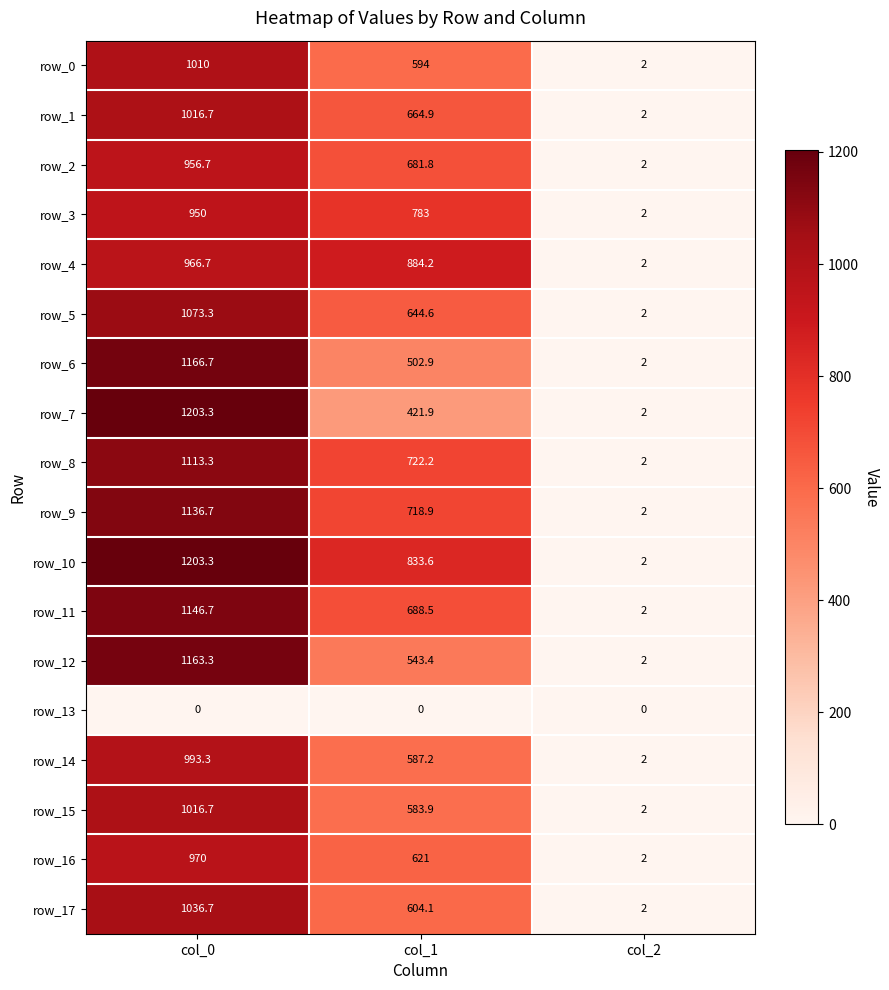

What is the difference between the maximum and minimum values in the row_9 series?

1134.7